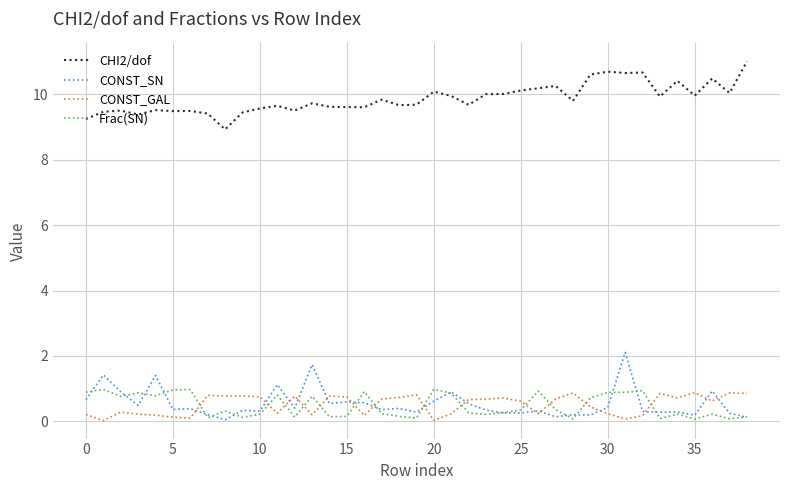

True or false: Frac(SN) and CHI2/dof cross at least once.

False